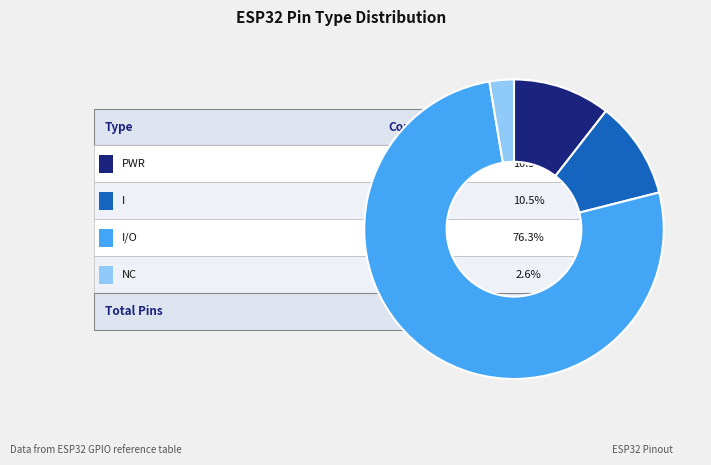

Does any single category account for the majority?

Yes